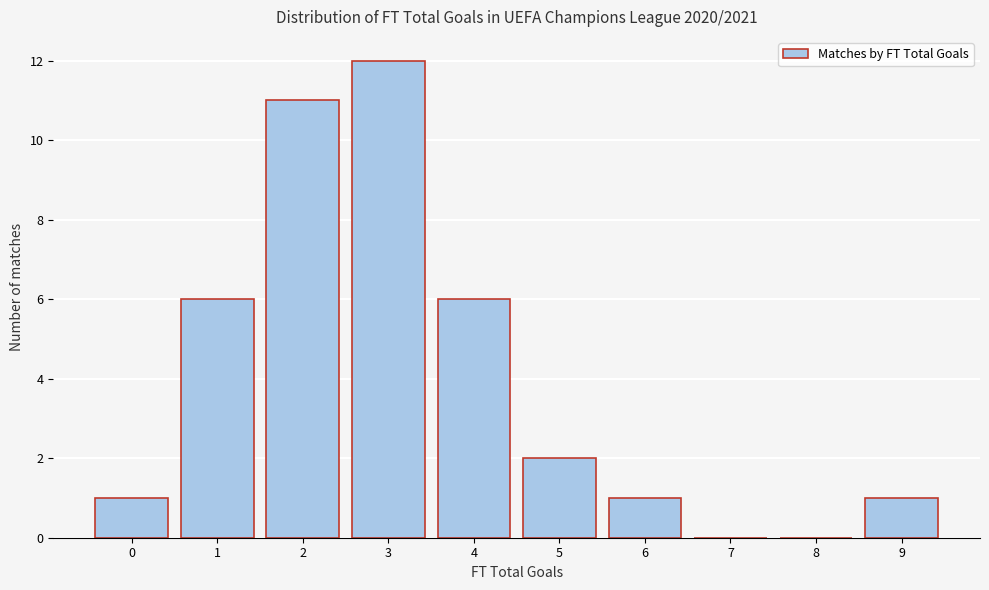

How tall is the bar that spans 3.5 to 4.5 on the x-axis? The values are not printed on the chart, so give them approximately, as read against the axis.

6